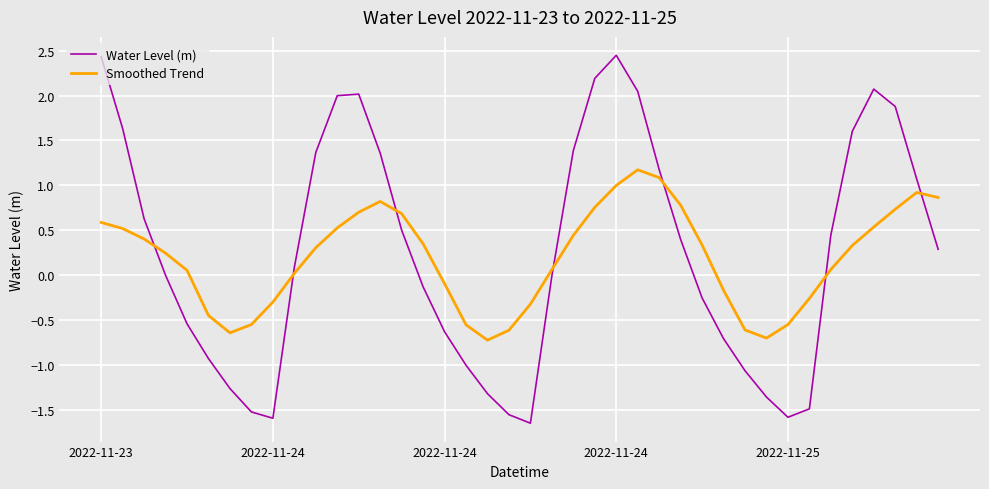

True or false: Water Level (m) and Smoothed Trend cross at least once.

True